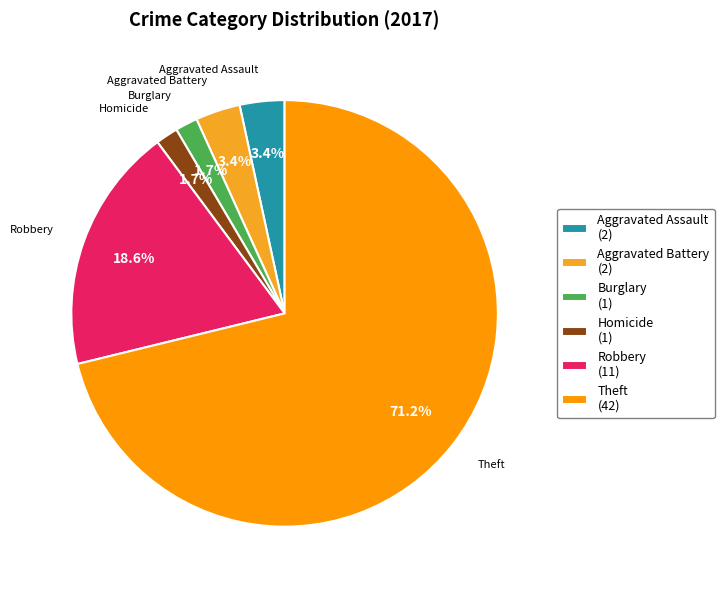

Count the number of slices in the pie.

6